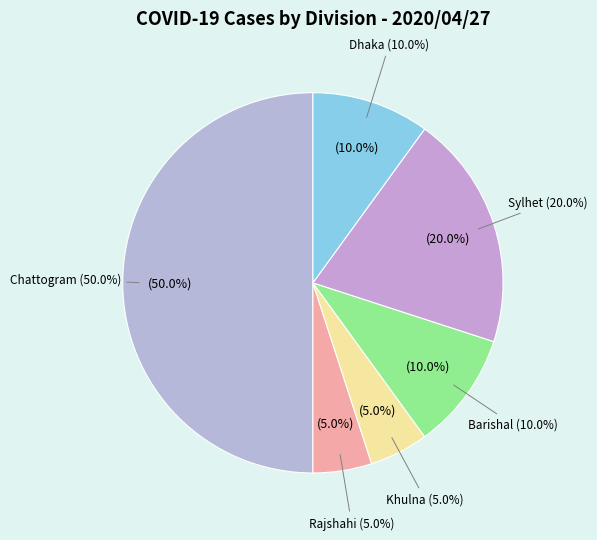

Between Khulna and Chattogram, which is larger?

Chattogram